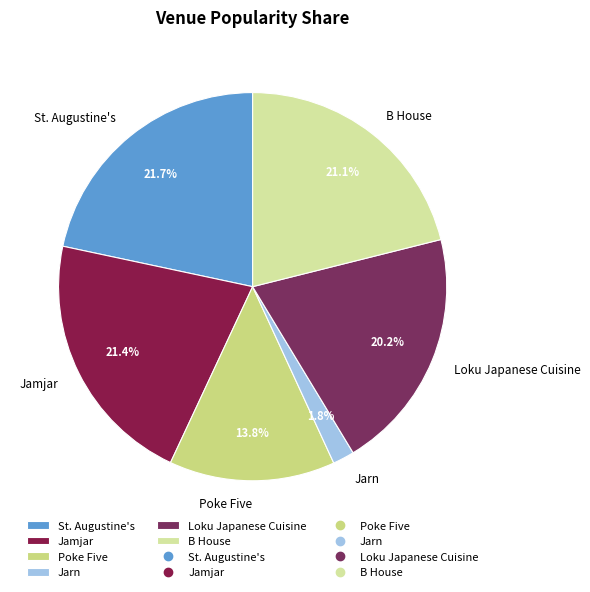

Does Poke Five represent more than half of the total?

No